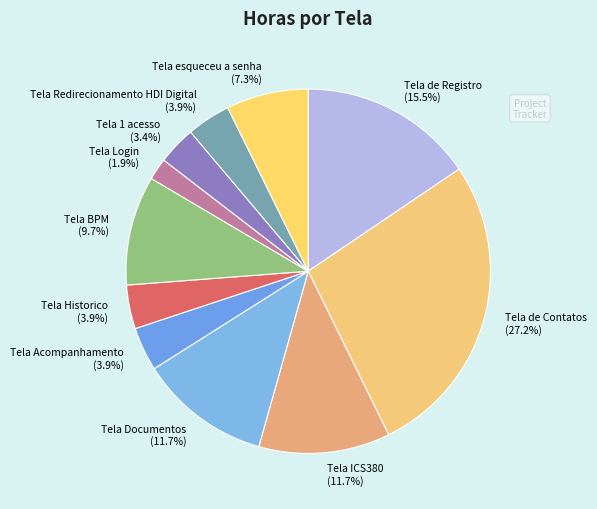

To the nearest percent, what percentage of the pie is Tela Documentos?

12%